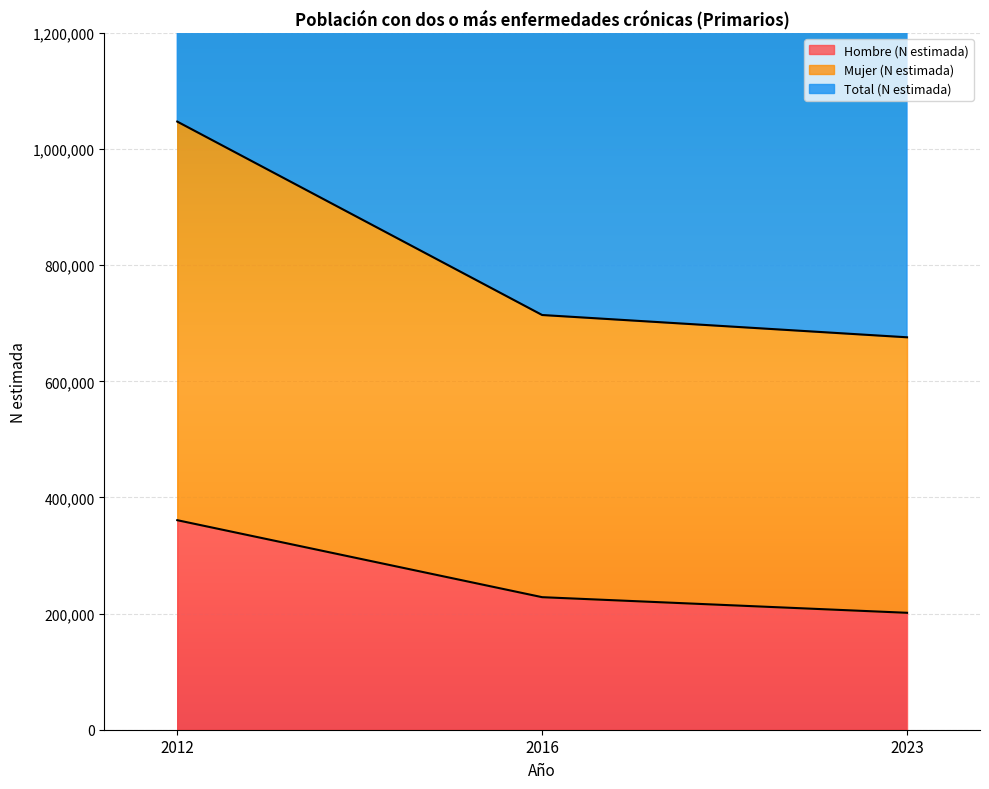

Rank the series at 2012 from highest to lowest value.

Mujer (N estimada), Total (N estimada), Hombre (N estimada)